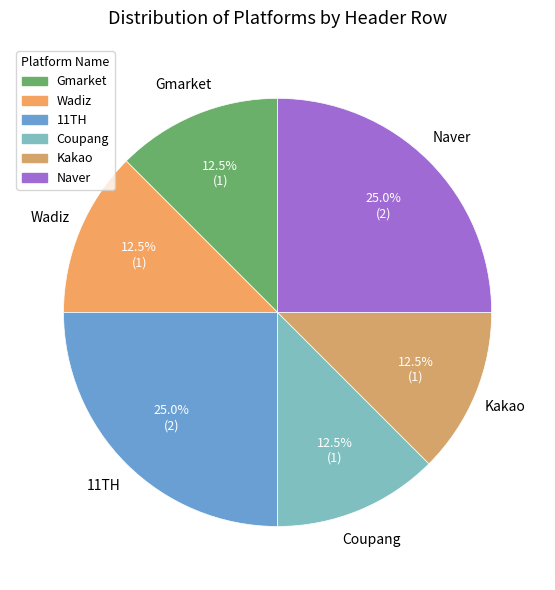

Approximately how many times larger is the value at Wadiz compared to Gmarket?

1.0